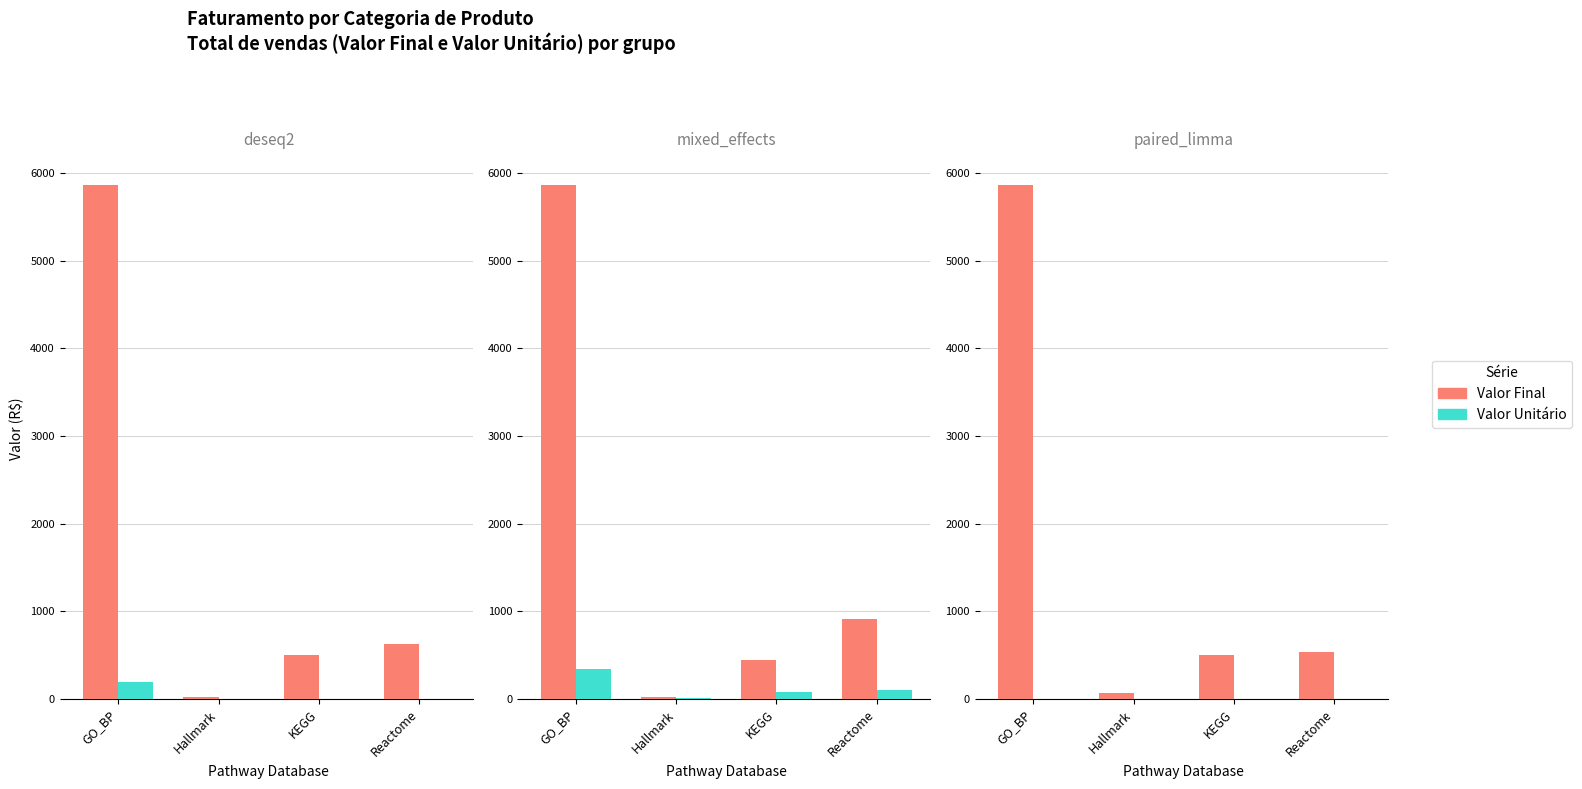

At which category is the sum across all series the highest?

GO_BP